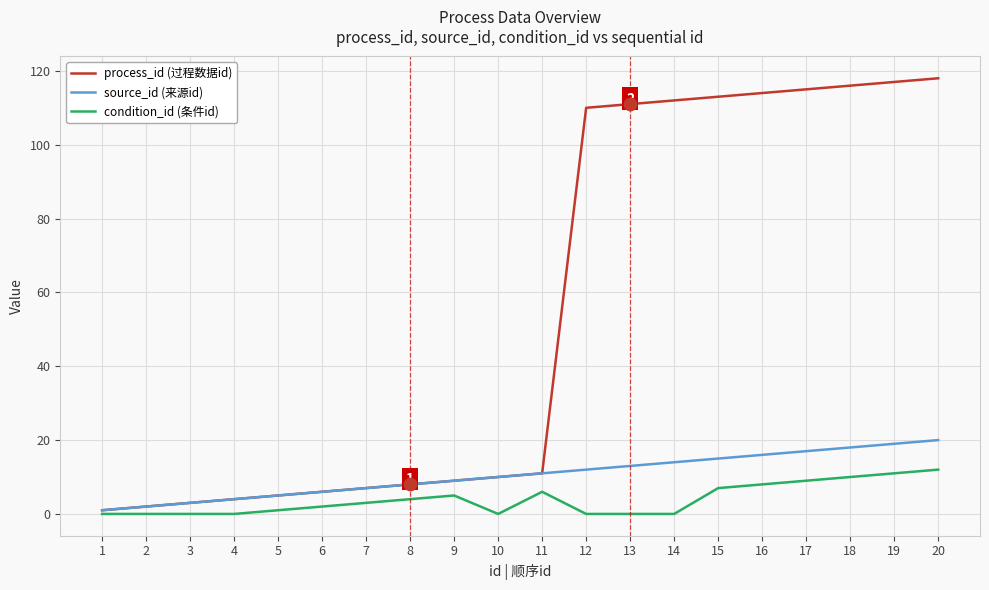

What are all the series names shown in the legend?

process_id (过程数据id), source_id (来源id), condition_id (条件id)